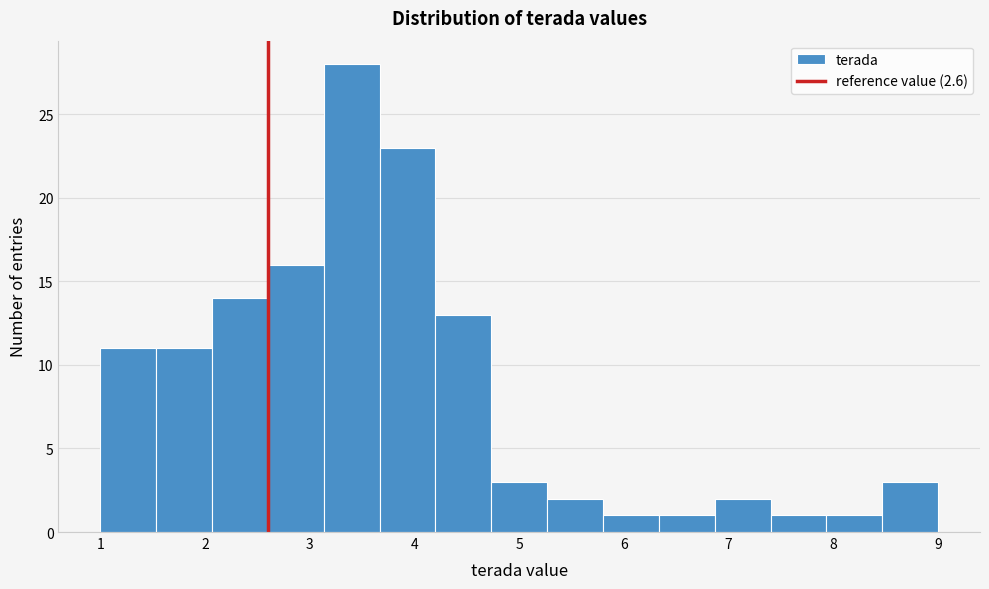

Reading left to right, transcribe this chart: for each bar, give the range it covers on the x-axis and its height. Neither the bar edges nor the heights are printed on the chart, so give them approximately, as read against the axes.

1.0 to 1.5: 11
1.5 to 2.1: 11
2.1 to 2.6: 14
2.6 to 3.1: 16
3.1 to 3.7: 28
3.7 to 4.2: 23
4.2 to 4.7: 13
4.7 to 5.3: 3
5.3 to 5.8: 2
5.8 to 6.3: 1
6.3 to 6.9: 1
6.9 to 7.4: 2
7.4 to 7.9: 1
7.9 to 8.5: 1
8.5 to 9.0: 3